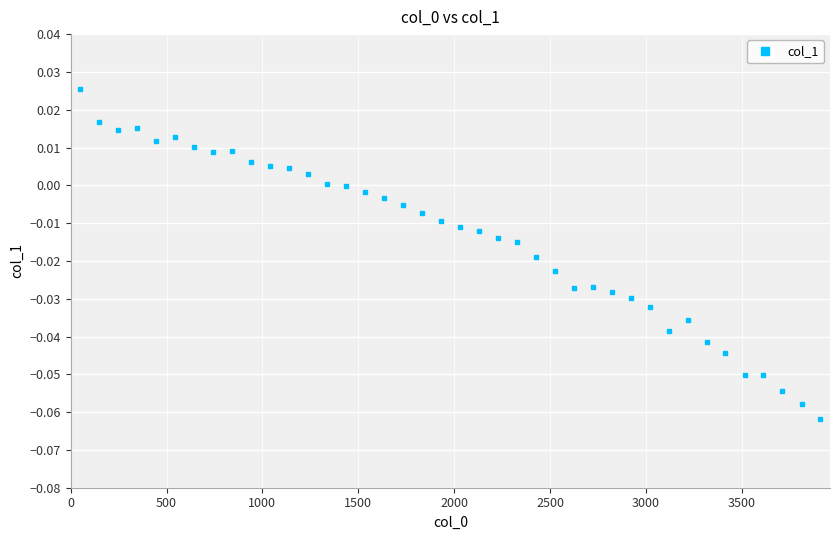

True or false: there are more than 1 points higher than both neighbors.

True